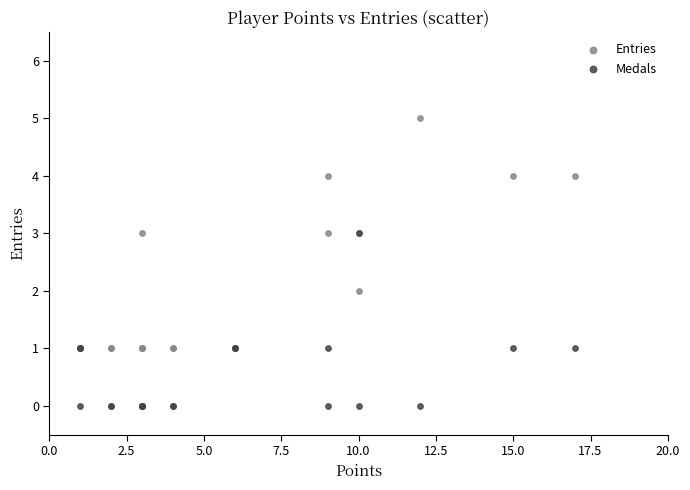

What are all the series names shown in the legend?

Entries, Medals